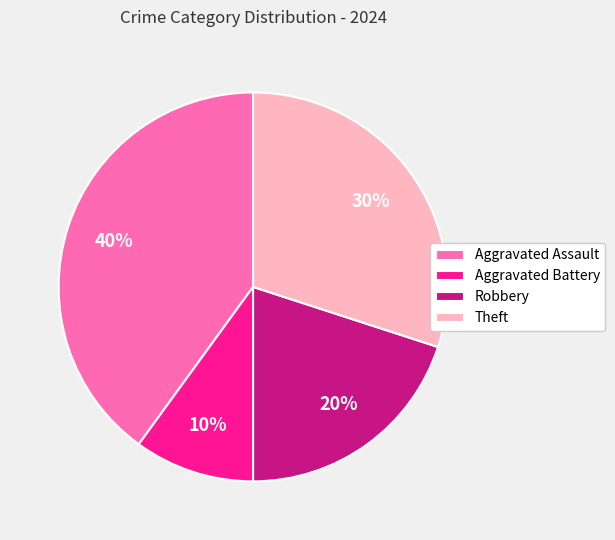

Count the number of slices in the pie.

4